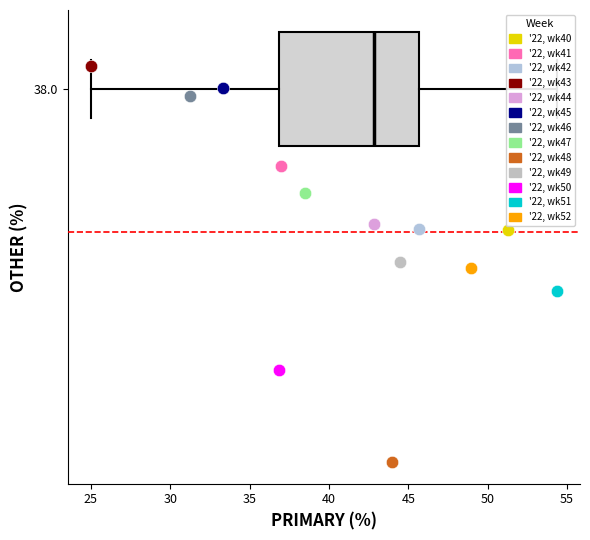

What are all the series names shown in the legend?

'22, wk40, '22, wk41, '22, wk42, '22, wk43, '22, wk44, '22, wk45, '22, wk46, '22, wk47, '22, wk48, '22, wk49, '22, wk50, '22, wk51, '22, wk52